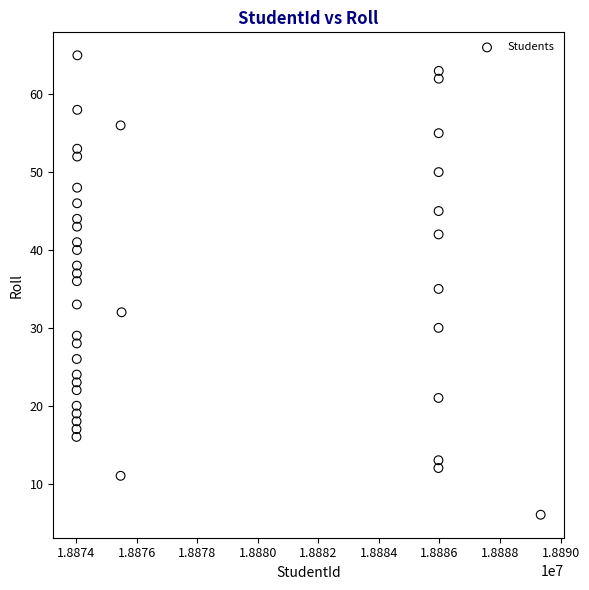

What is the range of Y values (max minus min)?

59